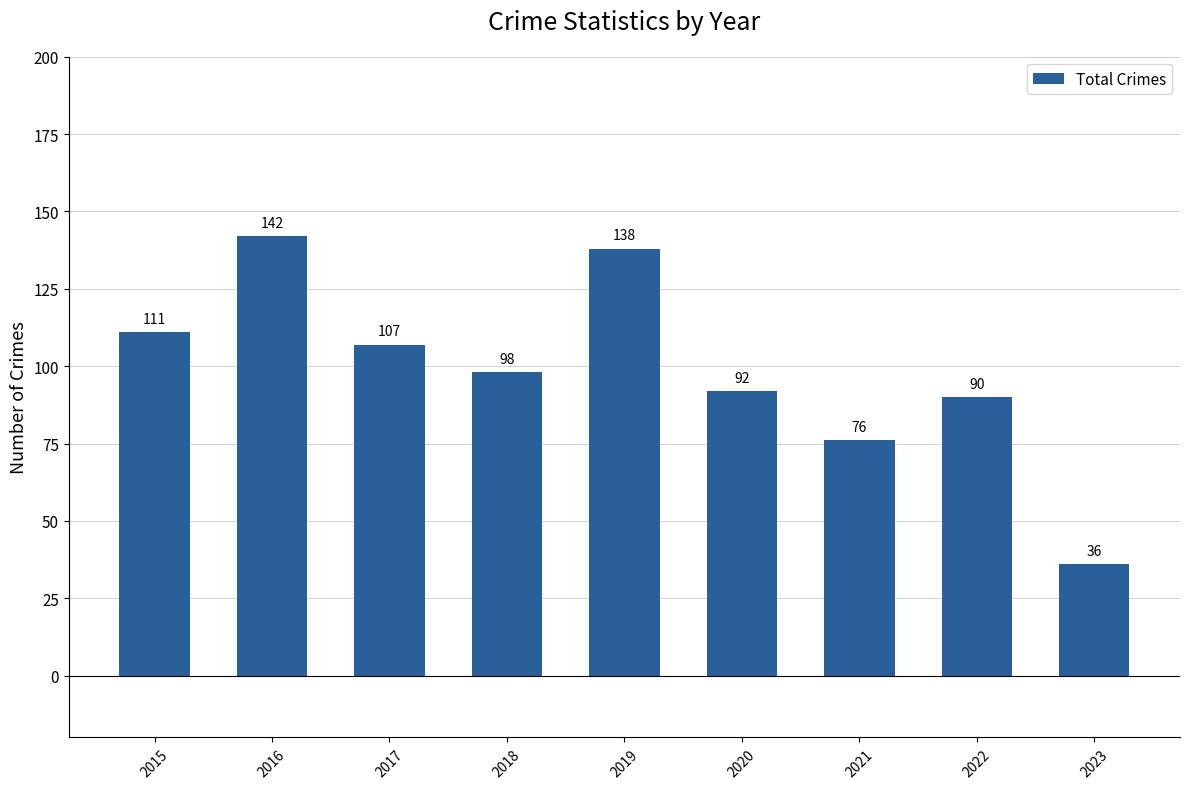

Reading left to right, transcribe all the data shown in this chart.

111	142	107	98	138	92	76	90	36